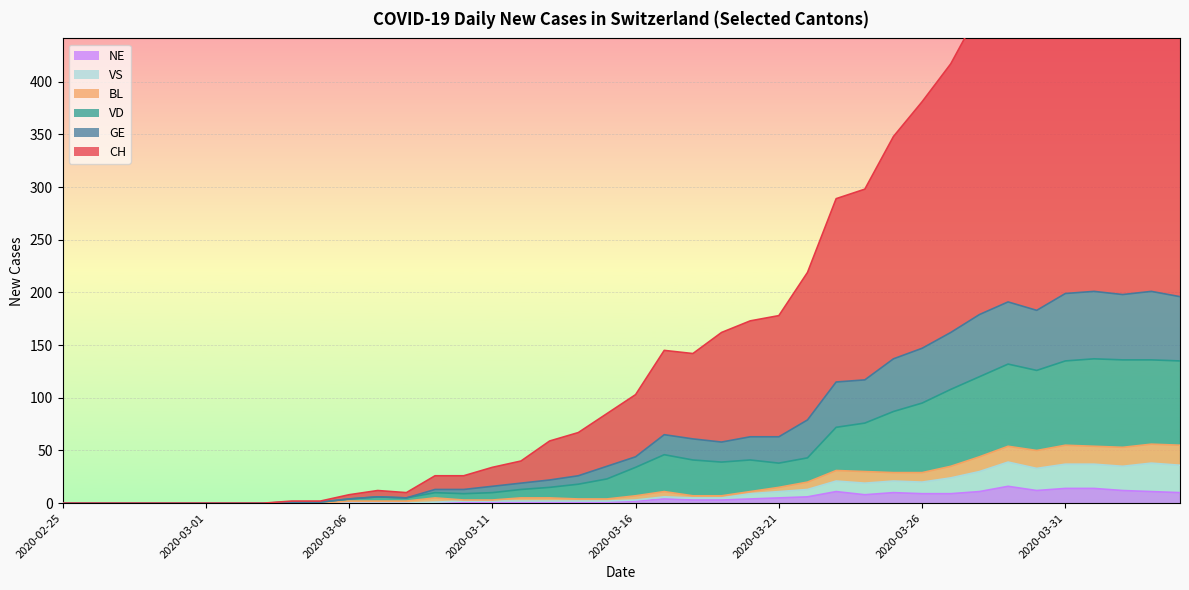

What is the highest value of the NE series?

16